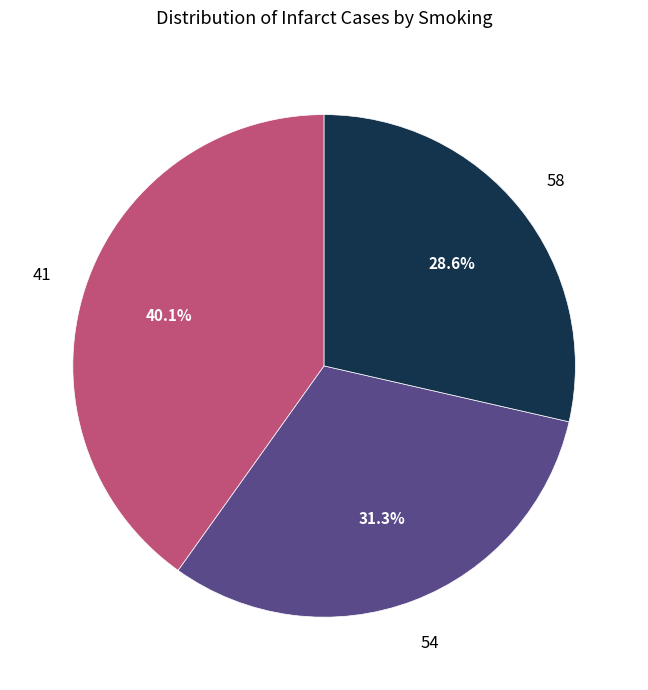

Is there any slice that represents more than half of the pie?

No